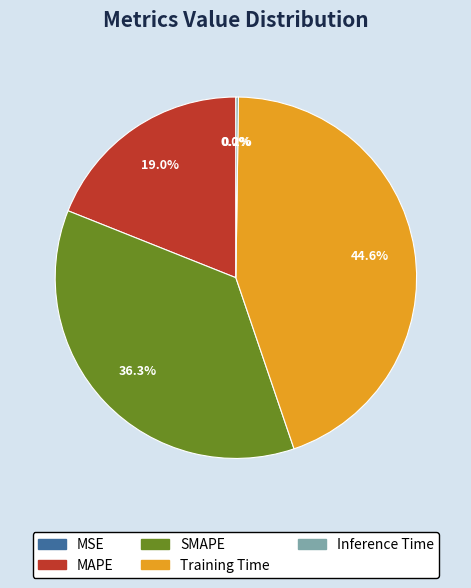

What is the largest slice in the pie chart?

Training Time